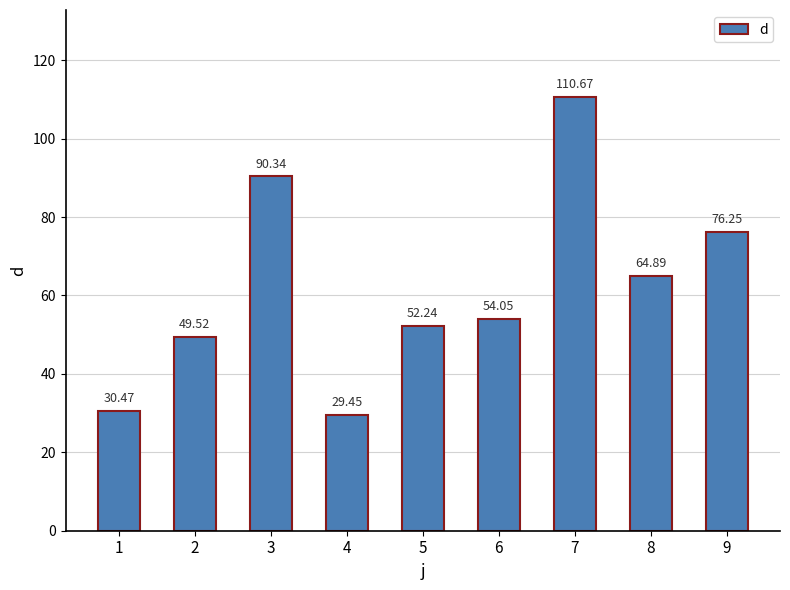

What is the difference between the maximum and minimum values?

81.2